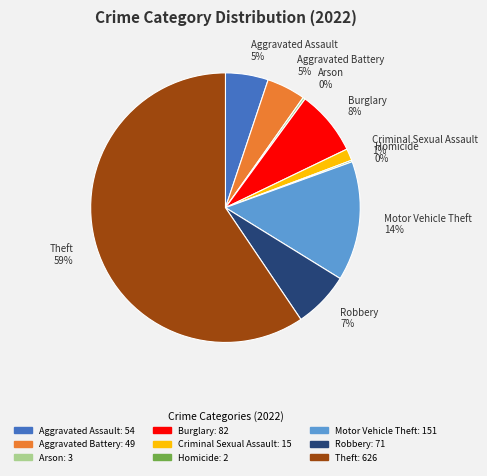

Approximately how many times larger is the value at Aggravated Assault 5% compared to Motor Vehicle Theft 14%?

0.4